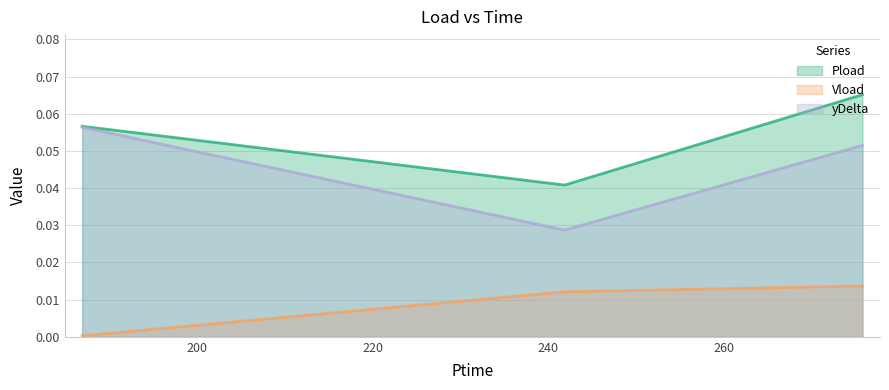

The yDelta series shows 0.1 at 186.906. True or false?

True